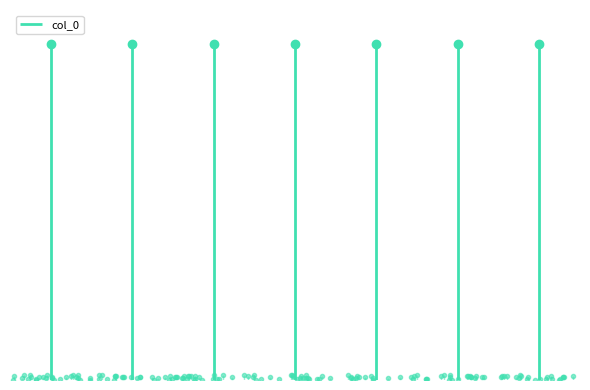

Is this an area chart (filled region under the line)?

No